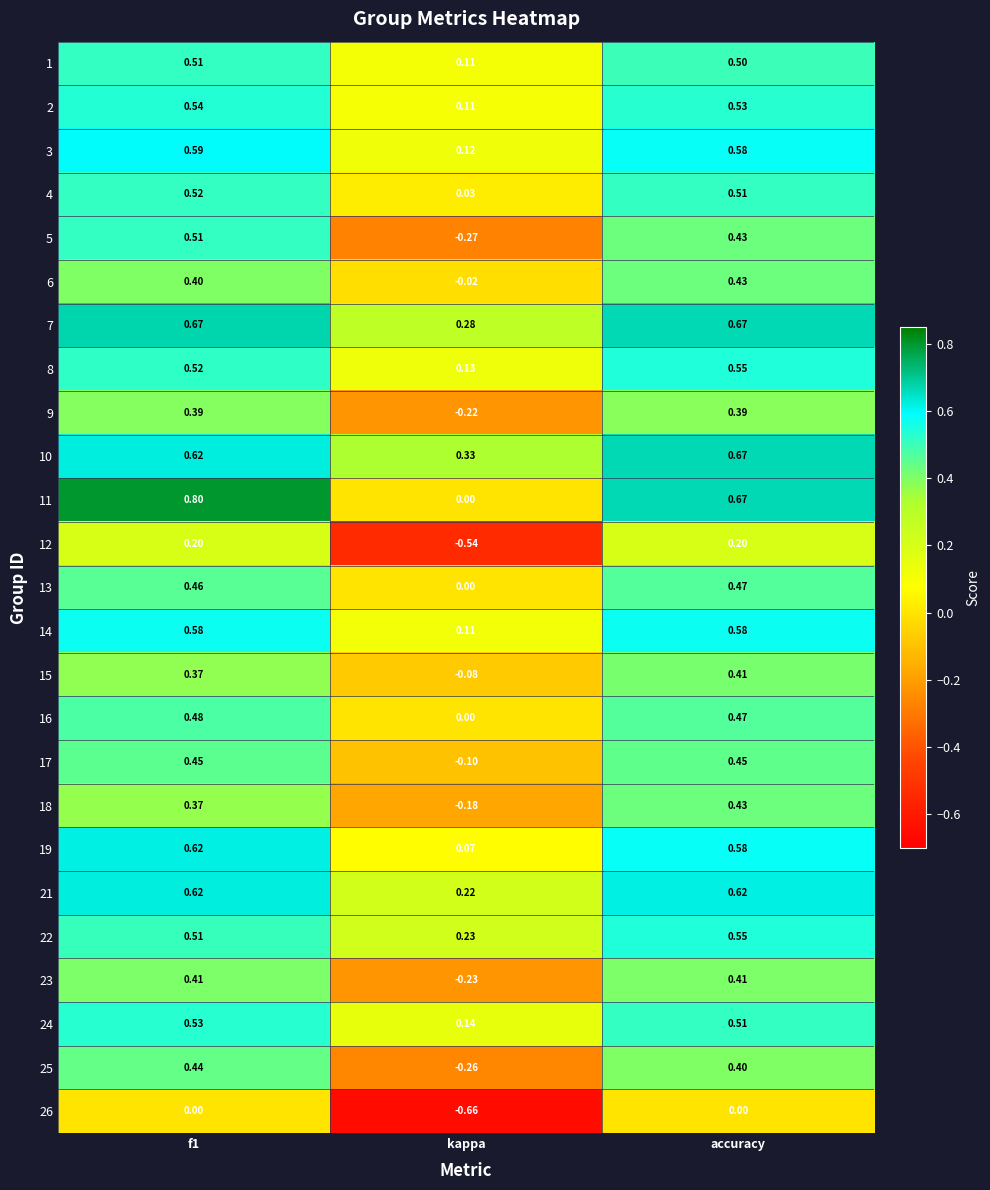

Where is 18 nearest to the value 0?

kappa